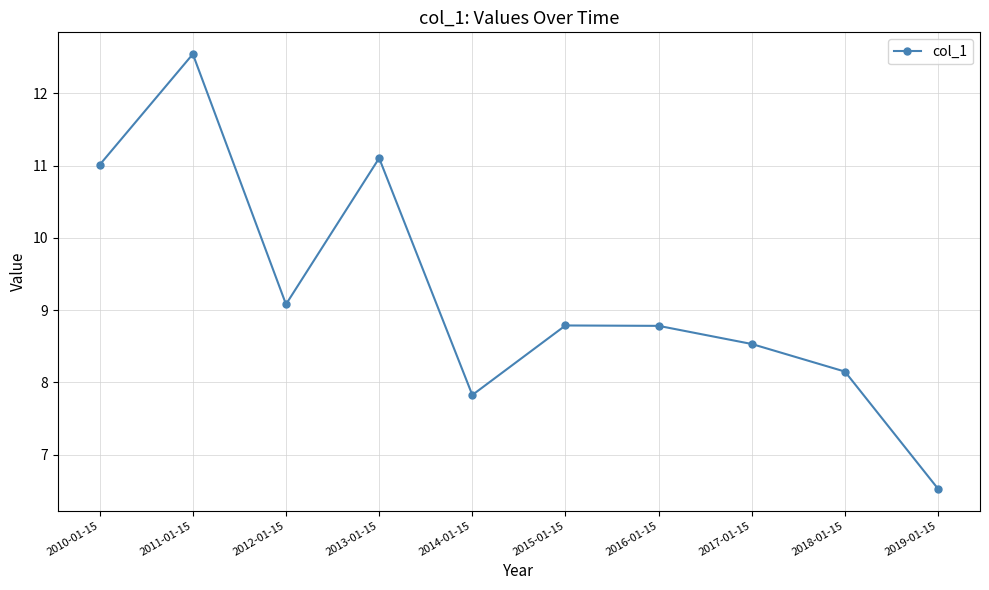

Reading left to right, transcribe all the data shown in this chart.

11.0	12.5	9.1	11.1	7.8	8.8	8.8	8.5	8.2	6.5